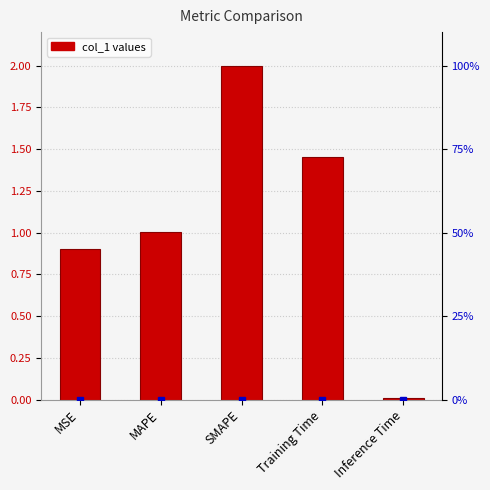

How many data points are less than 1?

2